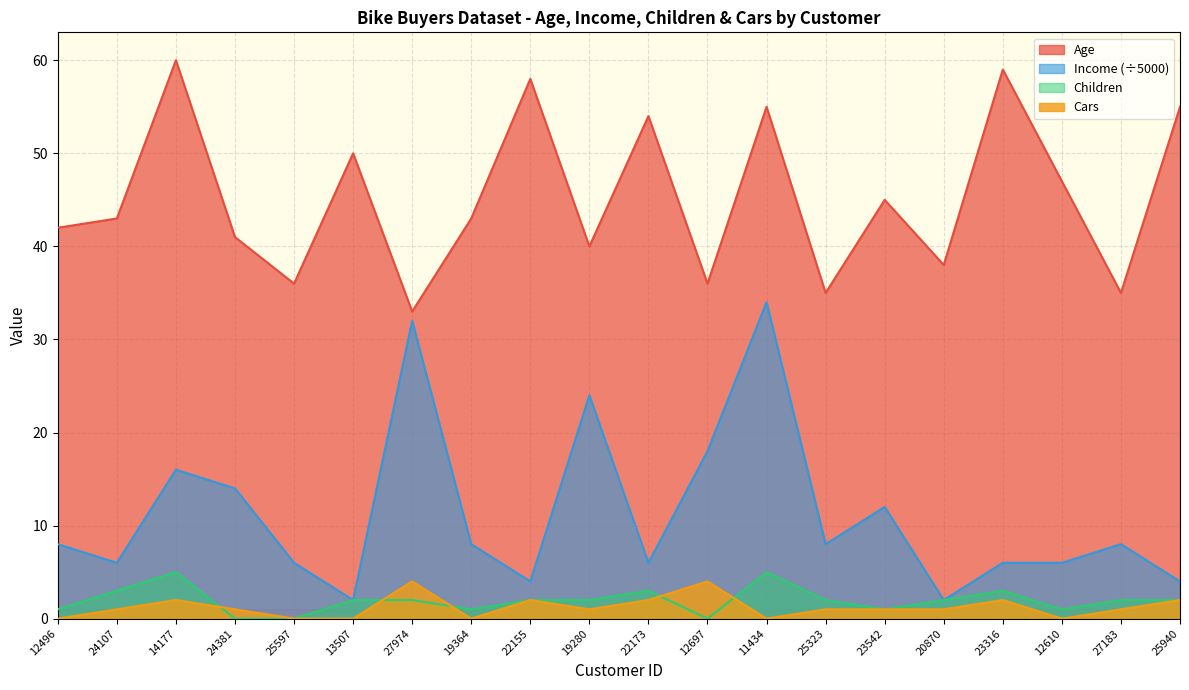

Reading left to right, extract all data points from this chart.

Age: 12496=42	24107=43	14177=60	24381=41	25597=36	13507=50	27974=33	19364=43	22155=58	19280=40	22173=54	12697=36	11434=55	25323=35	23542=45	20870=38	23316=59	12610=47	27183=35	25940=55
Income: 12496=8	24107=6	14177=16	24381=14	25597=6	13507=2	27974=32	19364=8	22155=4	19280=24	22173=6	12697=18	11434=34	25323=8	23542=12	20870=2	23316=6	12610=6	27183=8	25940=4
Children: 12496=1	24107=3	14177=5	24381=0	25597=0	13507=2	27974=2	19364=1	22155=2	19280=2	22173=3	12697=0	11434=5	25323=2	23542=1	20870=2	23316=3	12610=1	27183=2	25940=2
Cars: 12496=0	24107=1	14177=2	24381=1	25597=0	13507=0	27974=4	19364=0	22155=2	19280=1	22173=2	12697=4	11434=0	25323=1	23542=1	20870=1	23316=2	12610=0	27183=1	25940=2